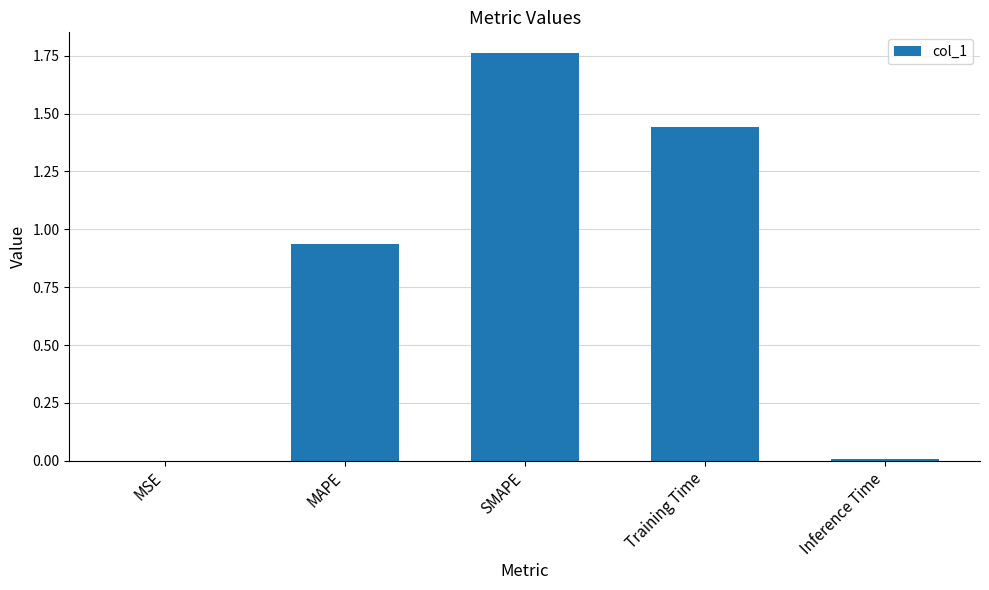

Which label corresponds to the largest value in the chart?

SMAPE